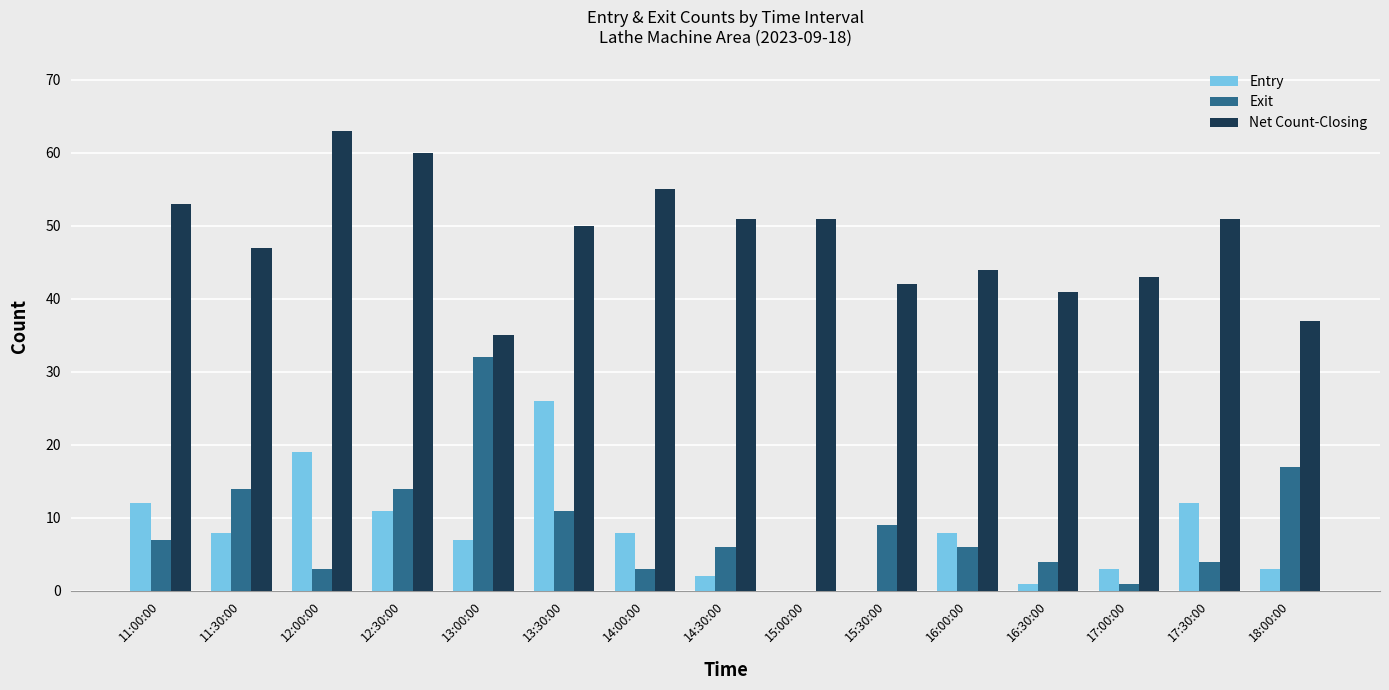

How many series are shown in this chart?

3